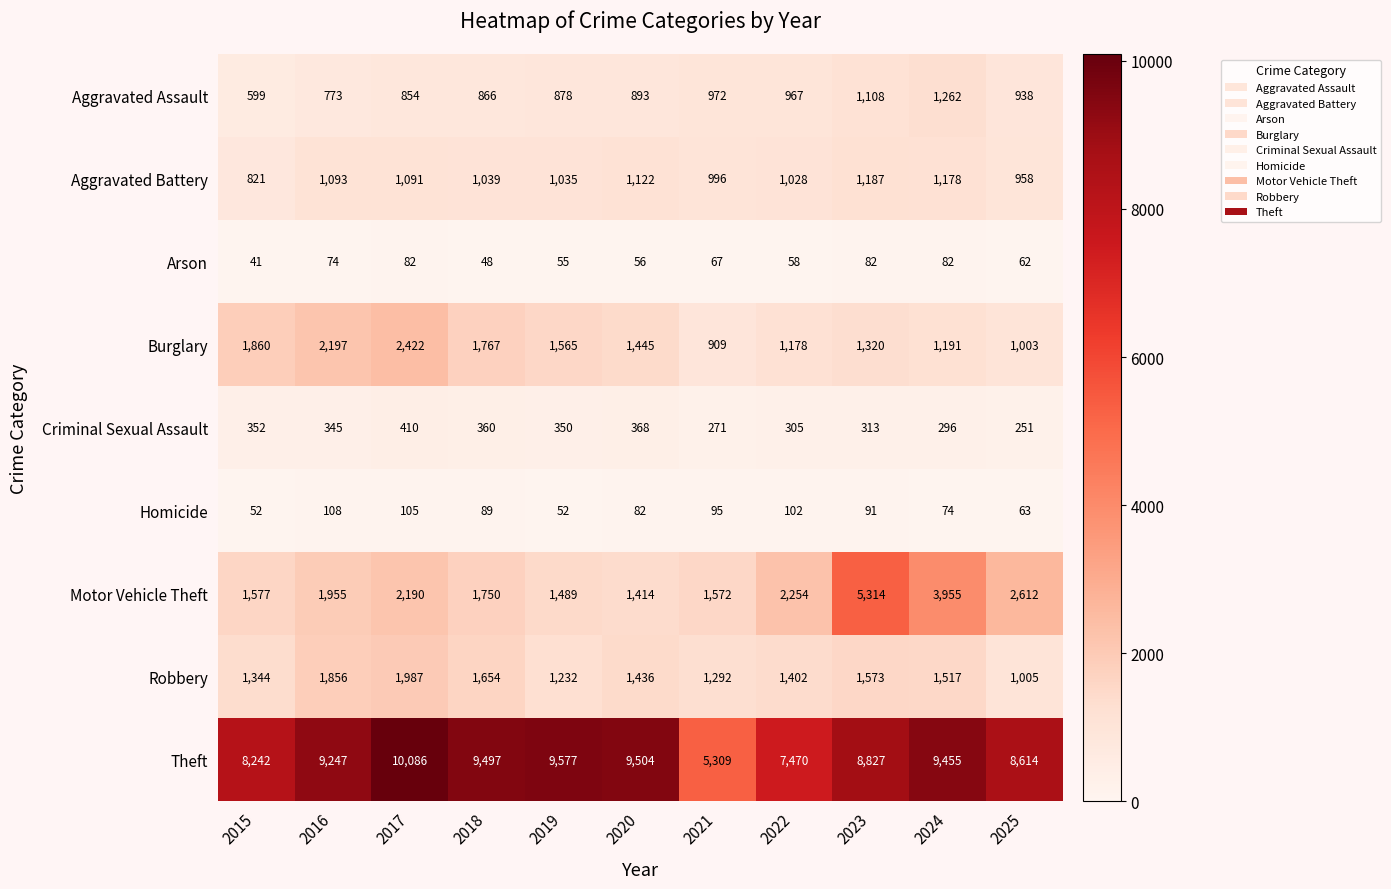

Rank the series by their maximum value, from lowest to highest.

Arson, Homicide, Criminal Sexual Assault, Aggravated Battery, Aggravated Assault, Robbery, Burglary, Motor Vehicle Theft, Theft